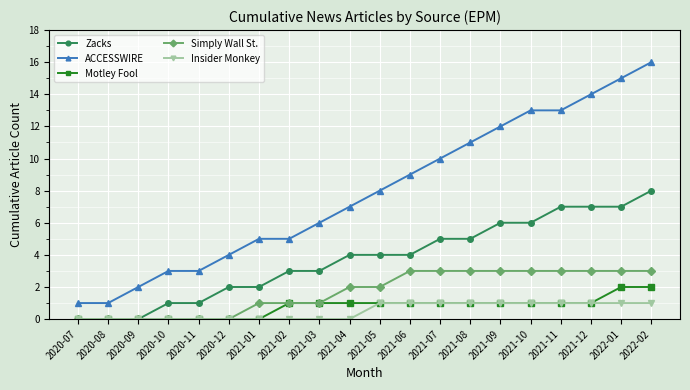

Which series has the largest total across all categories?

ACCESSWIRE